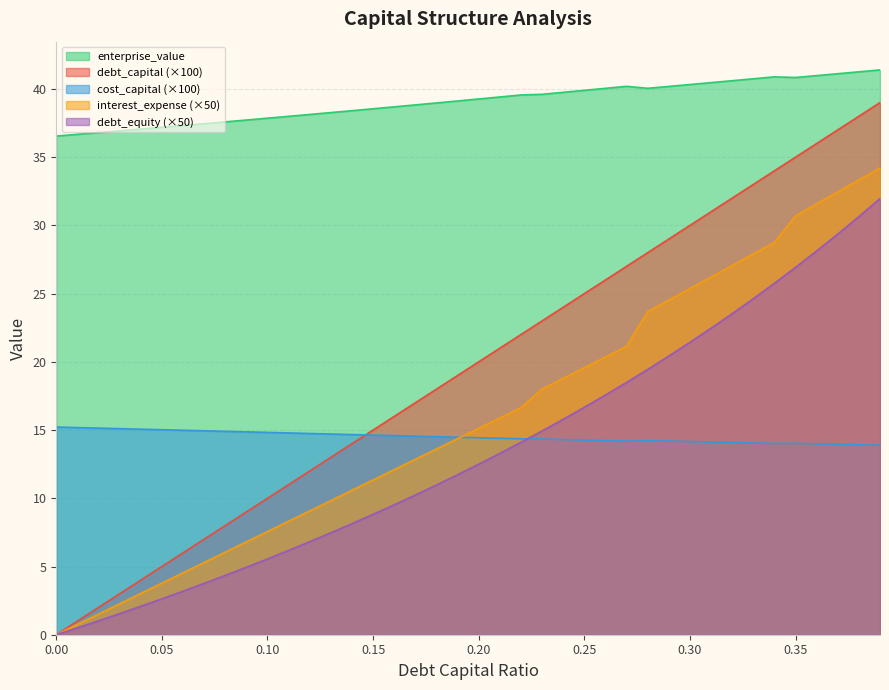

What is the difference between the second highest and minimum values in the interest_expense series?

33.3